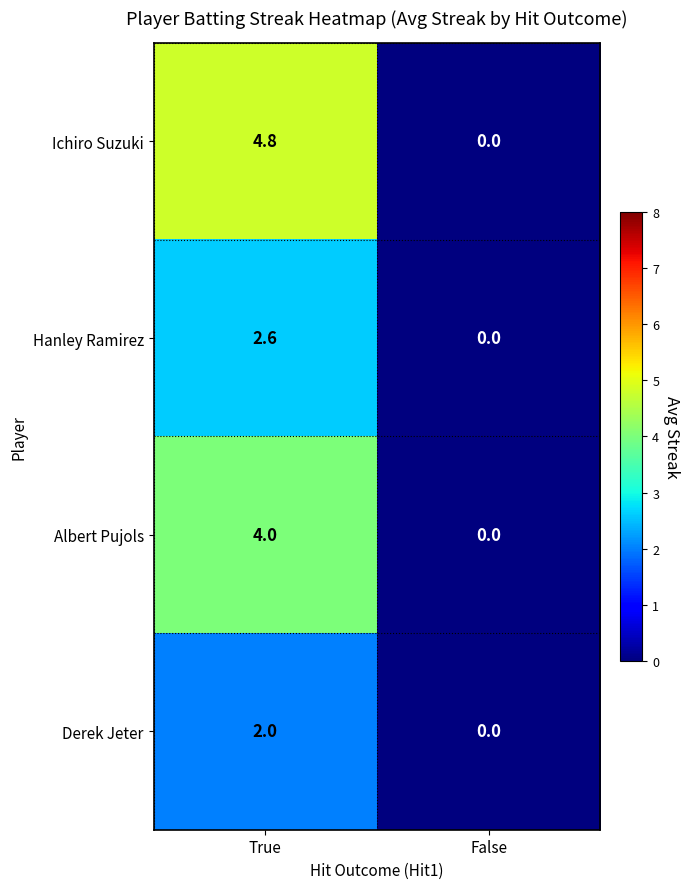

Reading left to right, transcribe all the data shown in this chart.

Ichiro Suzuki: 4.8	0.0
Hanley Ramirez: 2.6	0.0
Albert Pujols: 4.0	0.0
Derek Jeter: 2.0	0.0